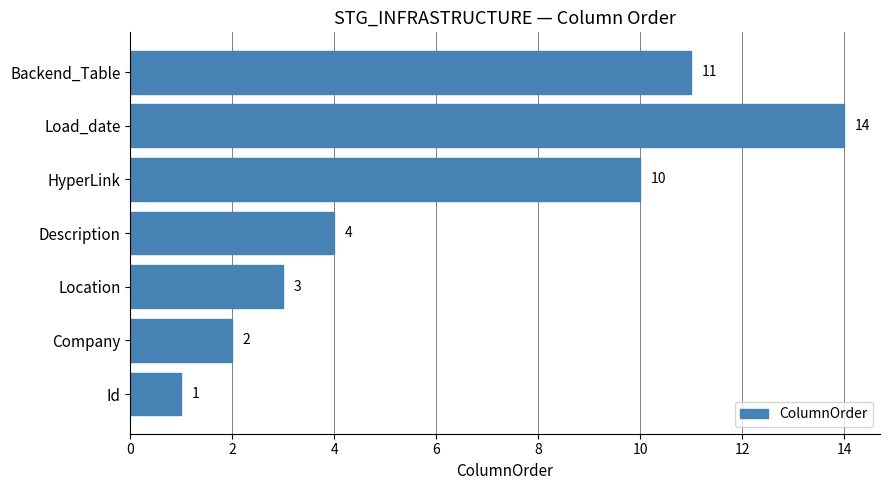

Count the number of categories in the chart.

7